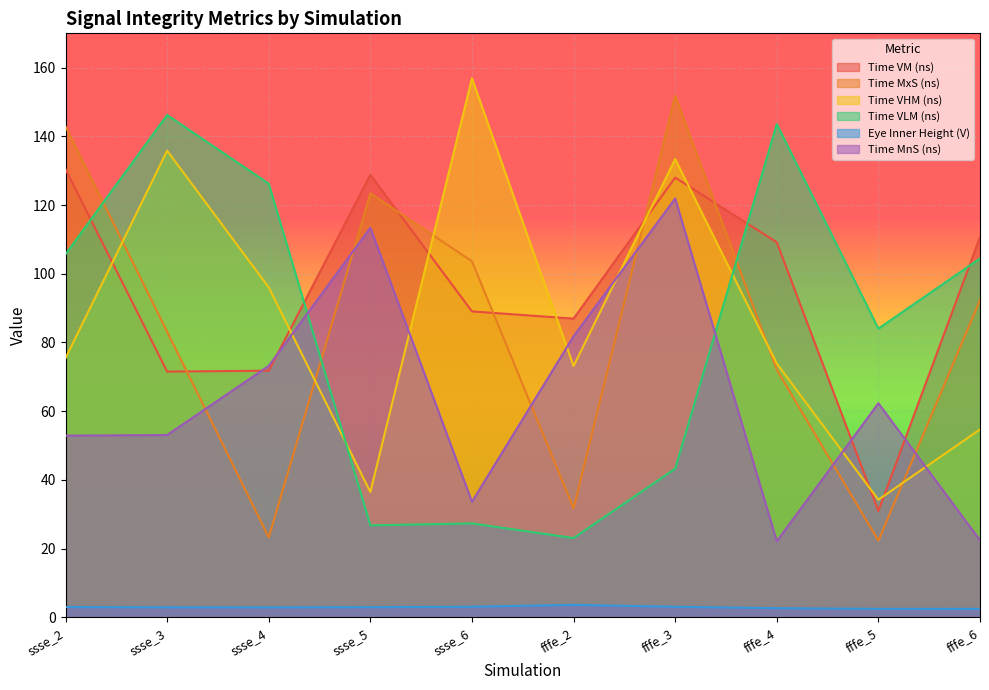

Is it true that Time VHM (ns) equals 8.4 at ssse_5?

False